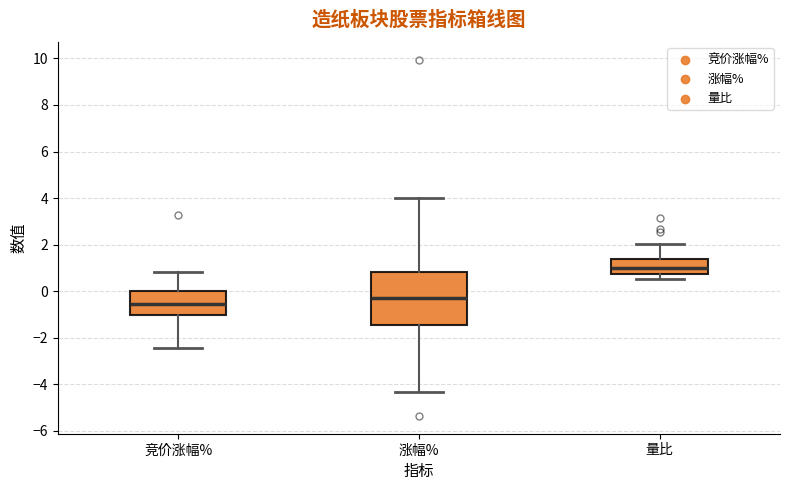

Reading left to right, transcribe this box plot: for each box, give where its median line is, the range the box spans, and where its two whiskers end, as read against the y-axis. The values are not printed on the chart, so give them approximately, as read against the axis.

竞价涨幅%: median -0.6, box -1.0 to 0.0, whiskers -2.4 to 0.8
涨幅%: median -0.2, box -1.4 to 0.8, whiskers -4.4 to 4.0
量比: median 1.0, box 0.8 to 1.4, whiskers 0.6 to 2.0